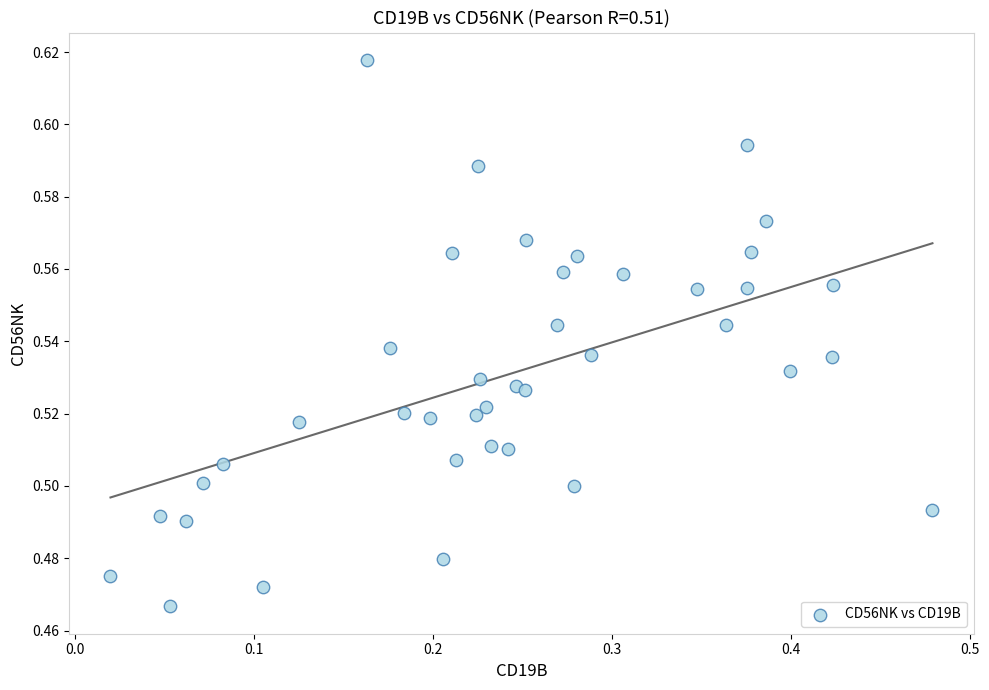

Count the number of points in this scatter plot.

40